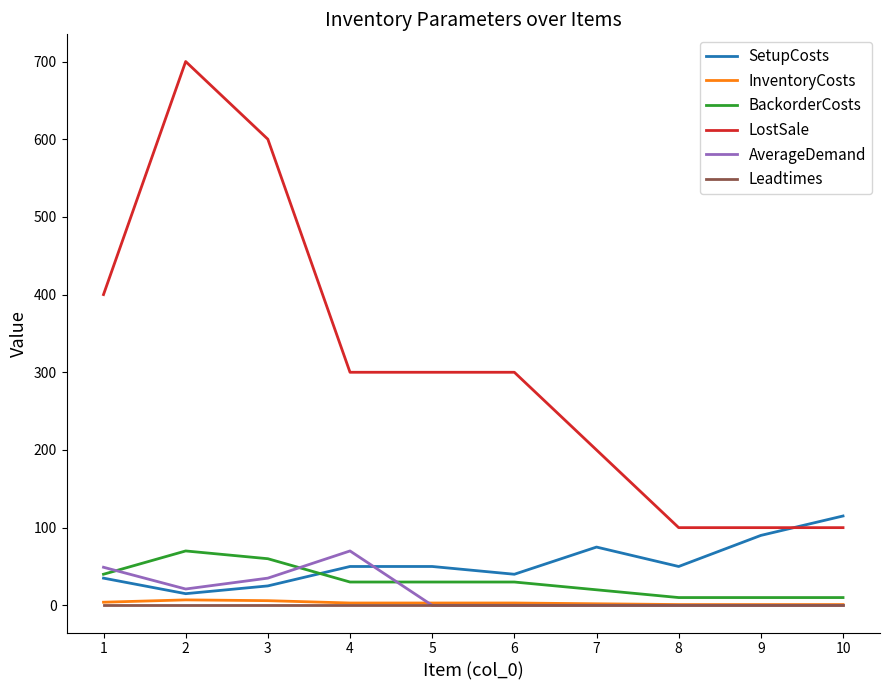

True or false: BackorderCosts and InventoryCosts cross at least once.

False